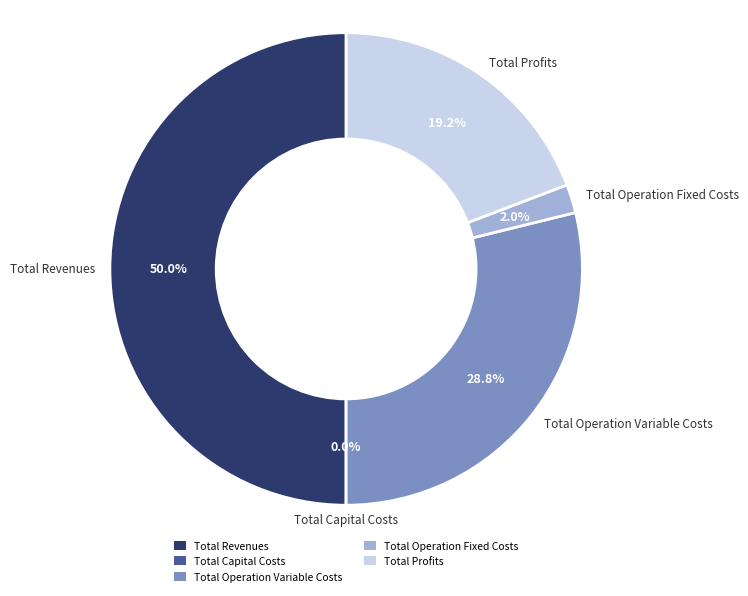

What is the change in value from Total Capital Costs to Total Operation Fixed Costs?

+33627.6